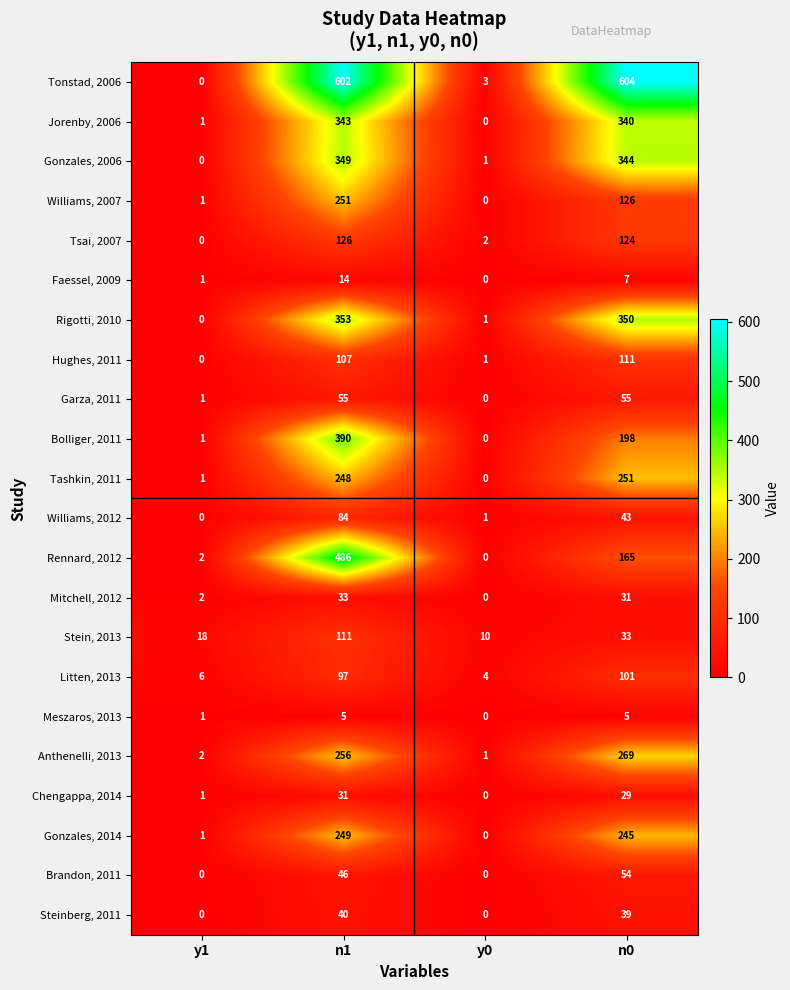

What is the greatest value displayed?

604